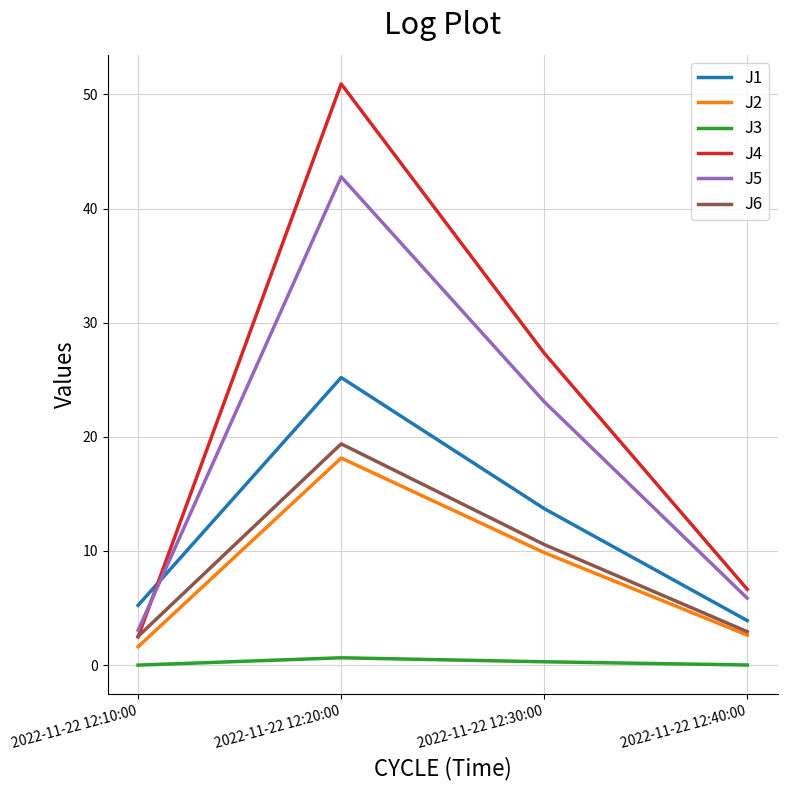

What is the maximum value shown in the chart?

50.9